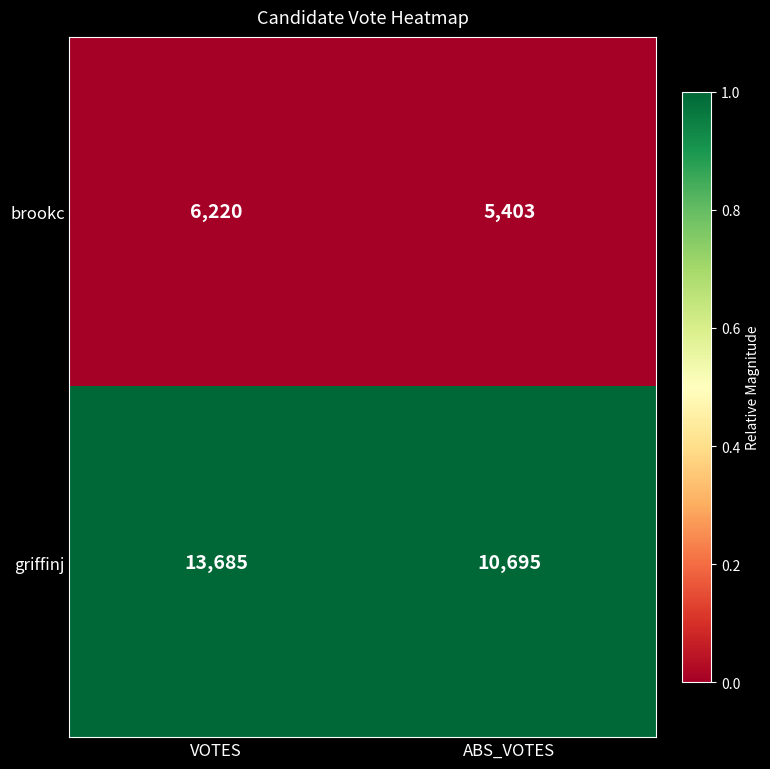

Which series has the largest total across all categories?

griffinj